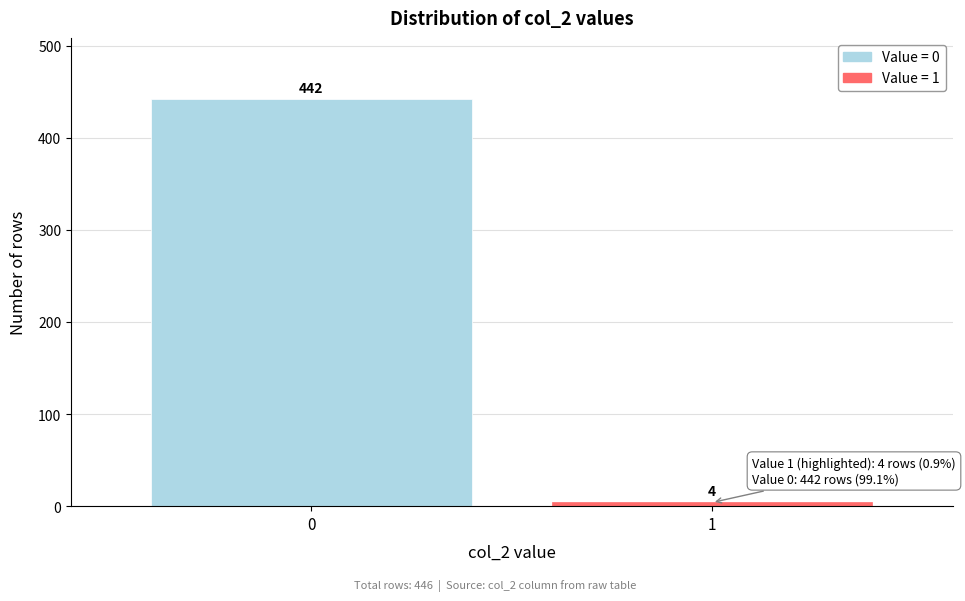

Reading right to left, extract all data points from this chart.

4	442